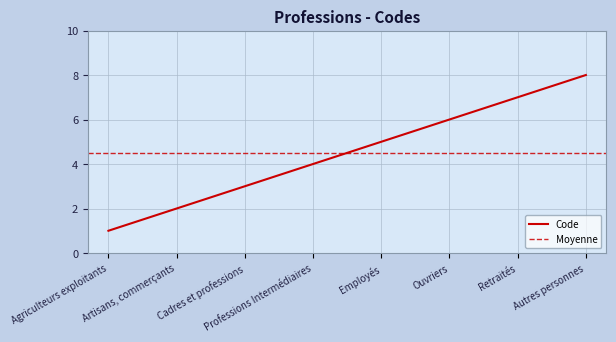

True or false: the data shows 2 at Retraités.

False